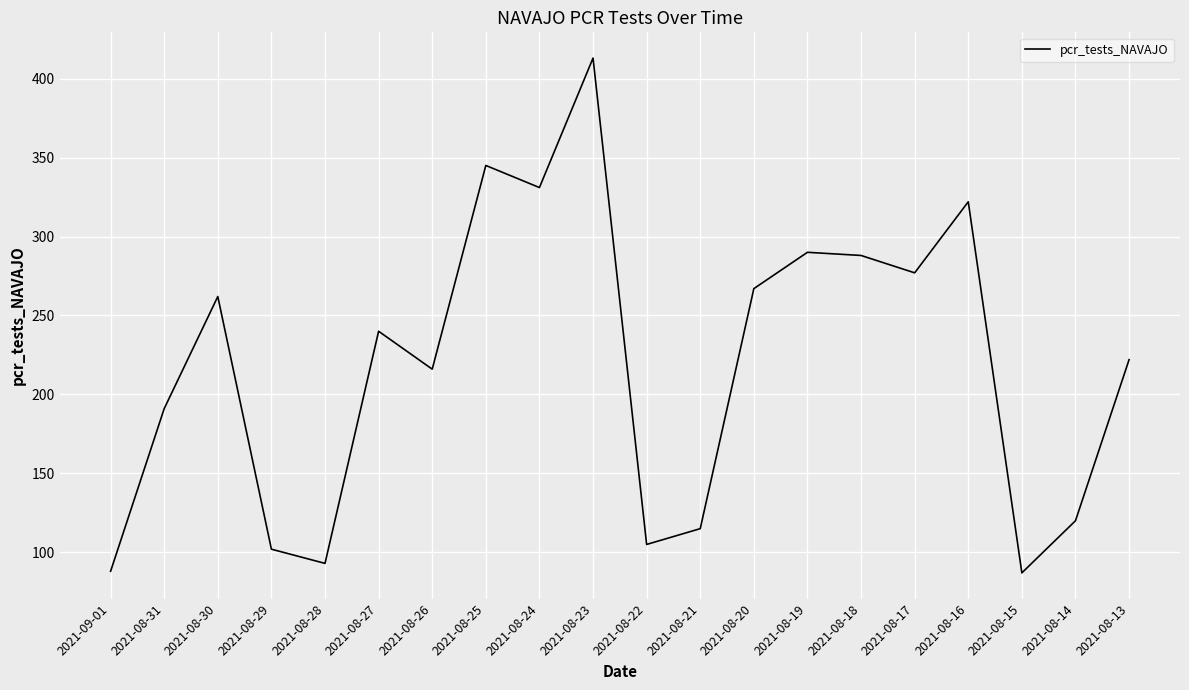

The chart shows a value of 81 at 2021-08-31. True or false?

False